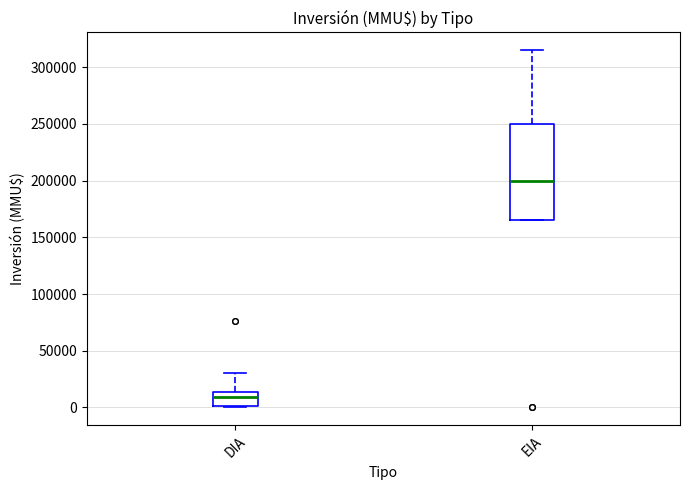

Reading left to right, read every box against the y-axis: the position of its median line, the range the box covers, and the ends of its whiskers. The values are not printed on the chart, so give them approximately, as read against the axis.

DIA: median 10000, box 0 to 15000, whiskers 0 to 30000
EIA: median 200000, box 165000 to 250000, whiskers 165000 to 315000